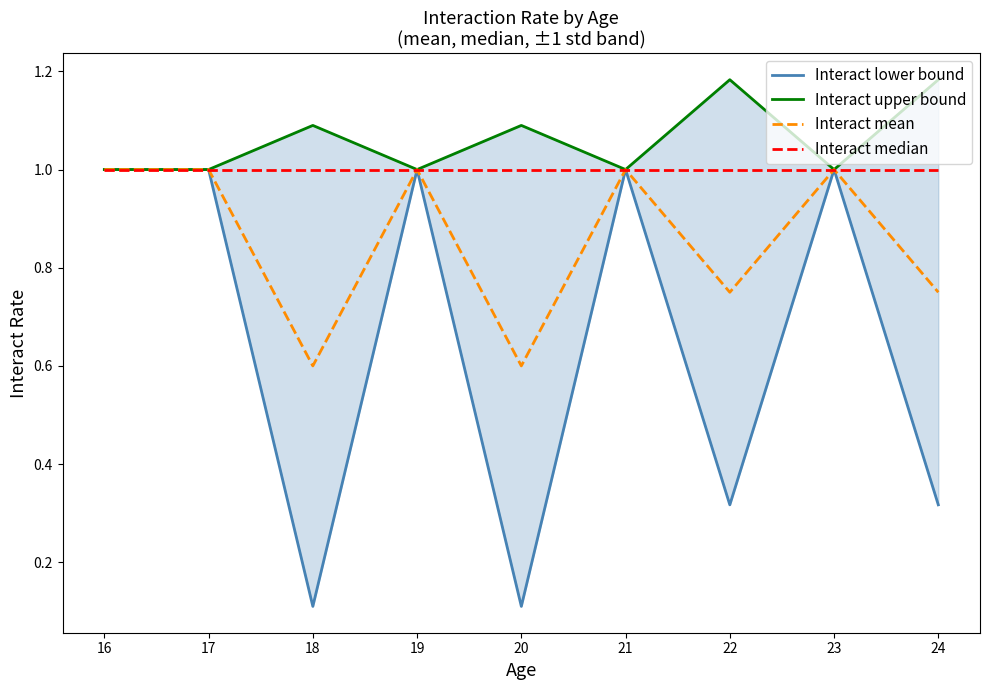

True or false: Interact upper bound and Interact mean cross at least once.

False